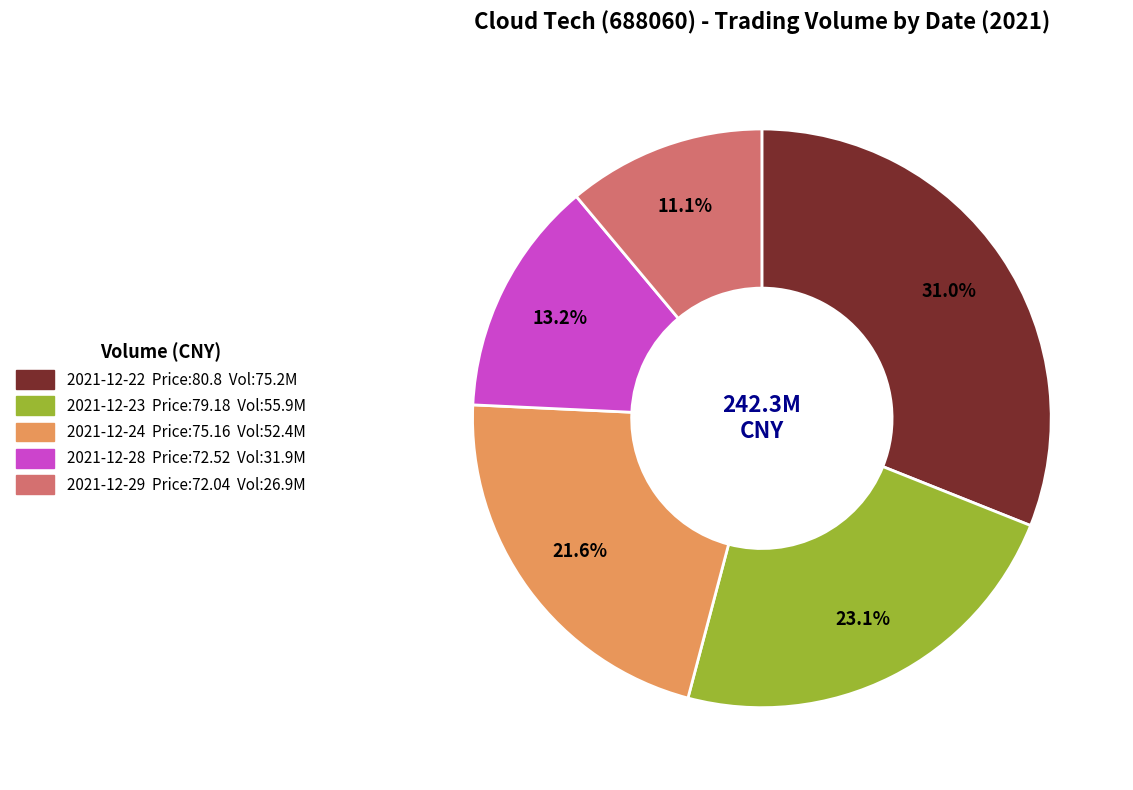

Count the number of slices in the pie.

5